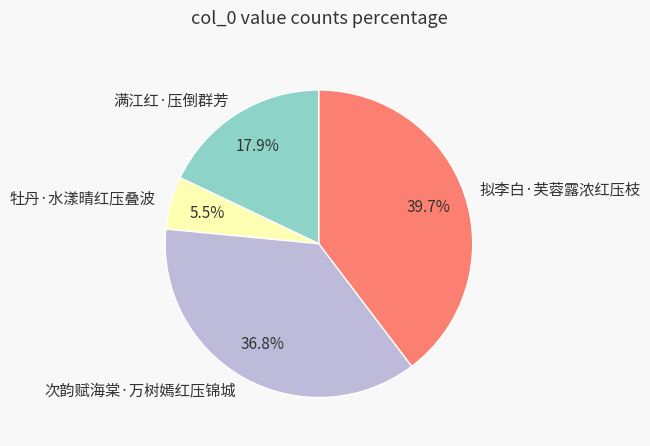

Does 次韵赋海棠·万树嫣红压锦城 account for over 50% of the chart?

No